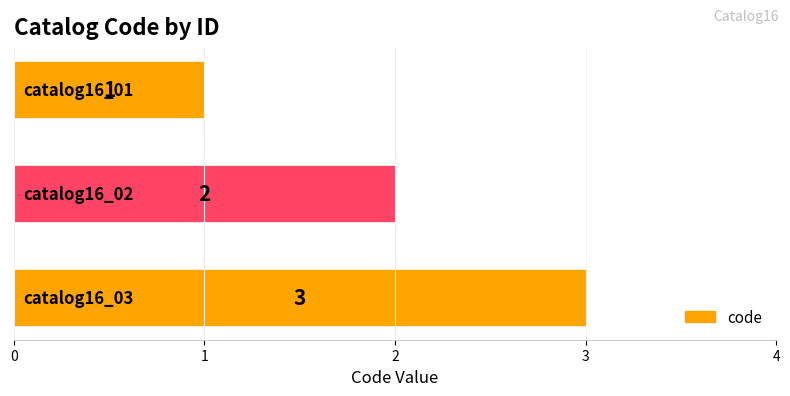

Does the chart contain any negative values?

No